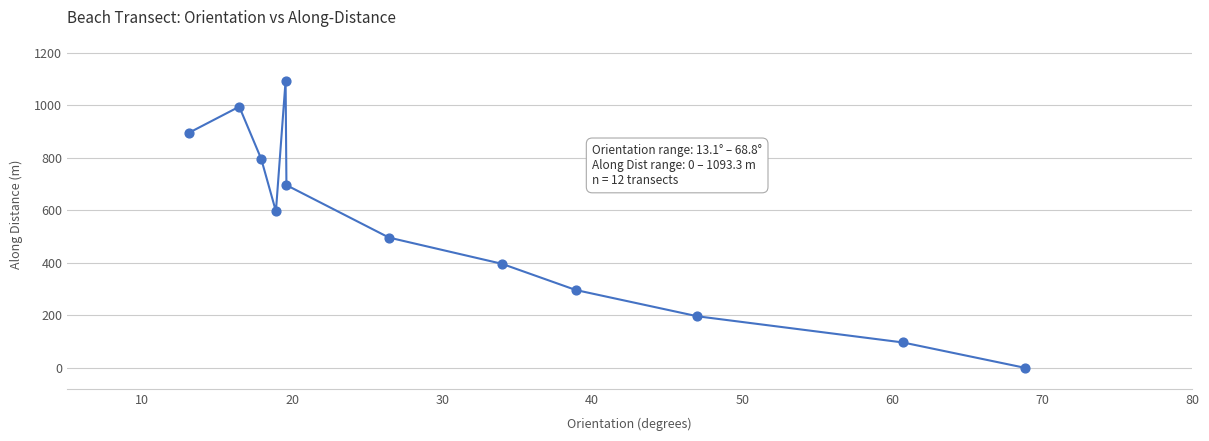

What is the maximum value shown in the chart?

1093.3